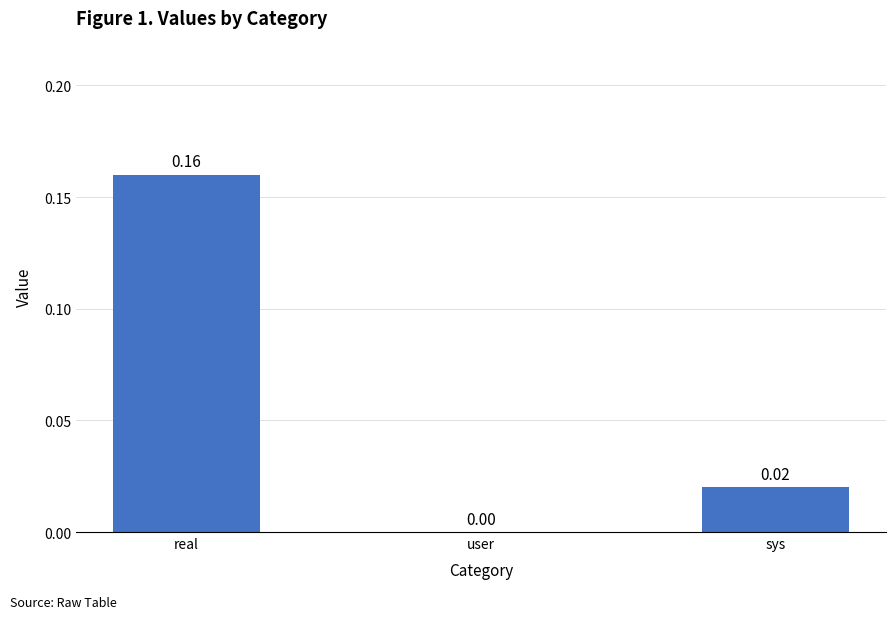

Are the bars grouped side by side (vs. stacked)?

No